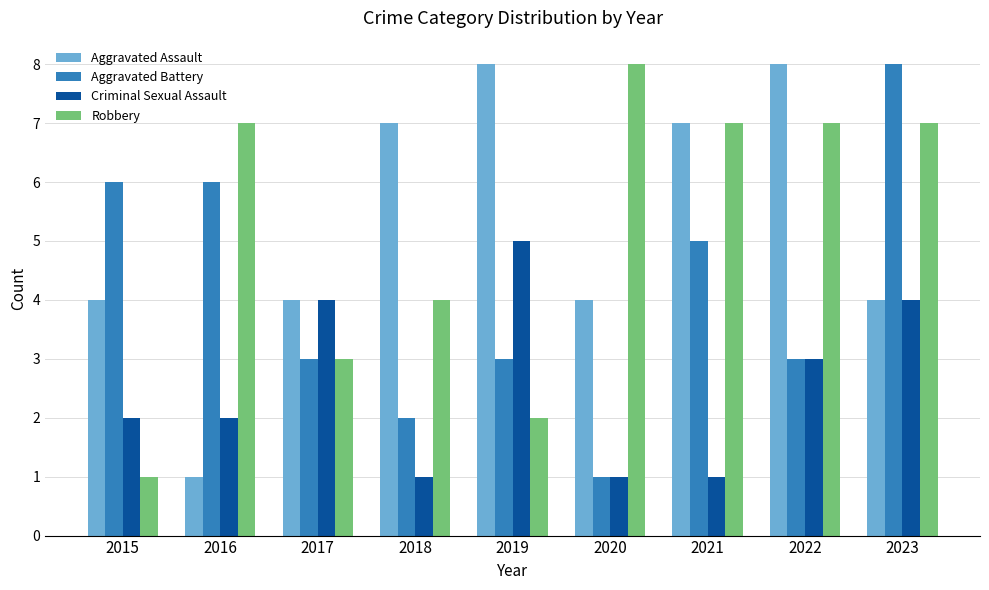

How many bars are there in each group?

4